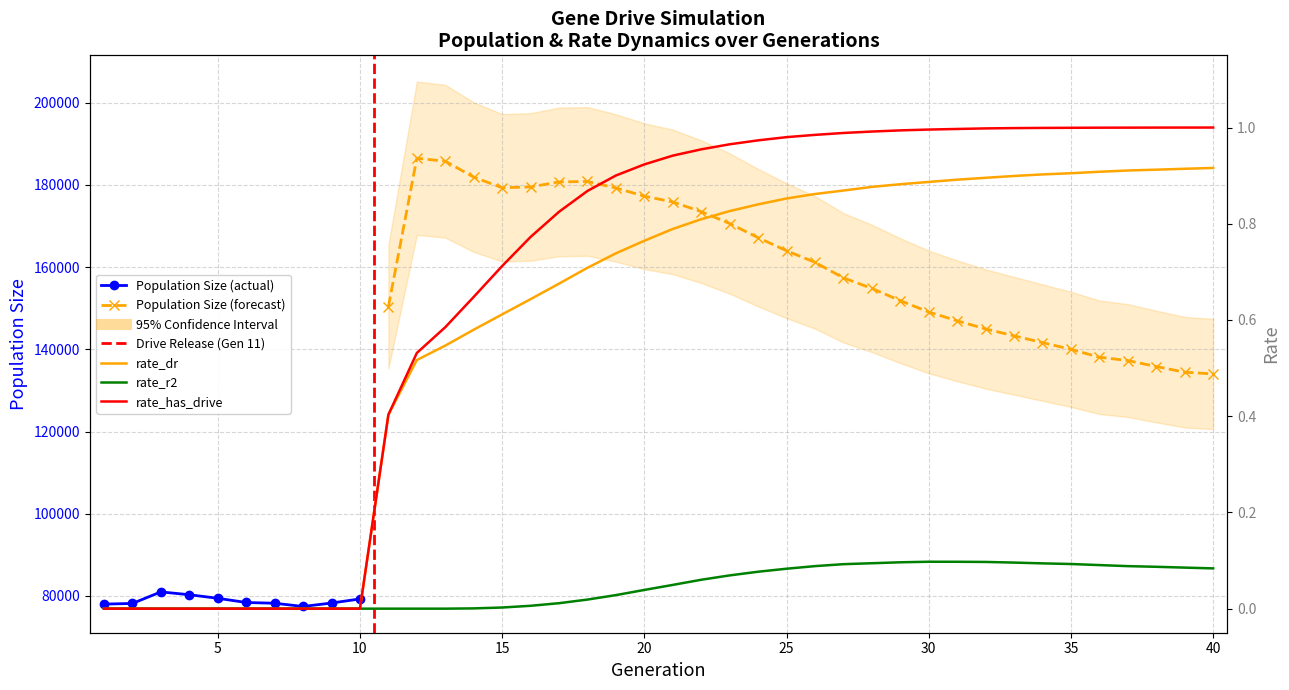

Is the value of rate_dr at 37 greater than the value of rate_has_drive at 32?

No